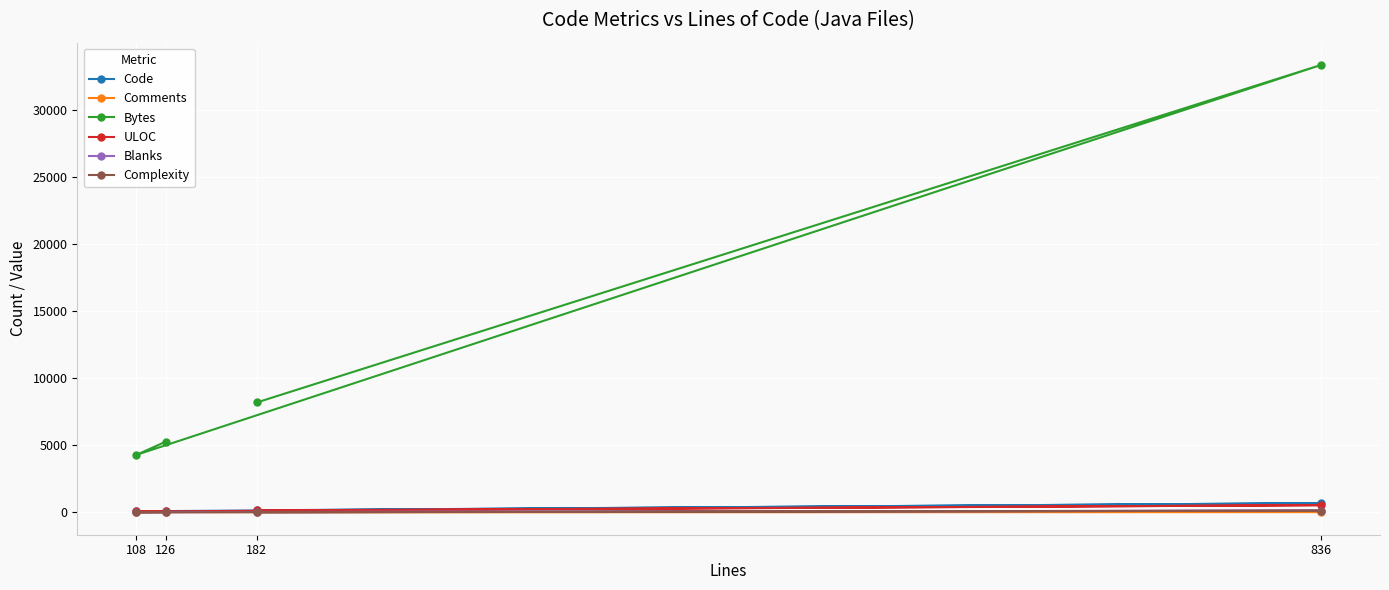

Which category has the lowest value in the ULOC series?

108